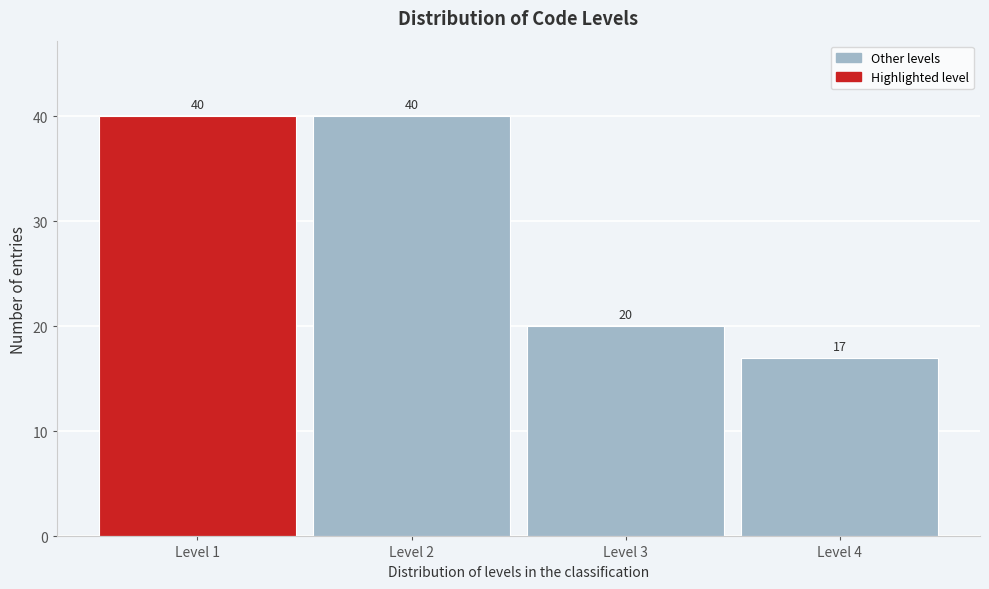

What is the height of the bar covering 2.5 to 3.5 on the x-axis?

20